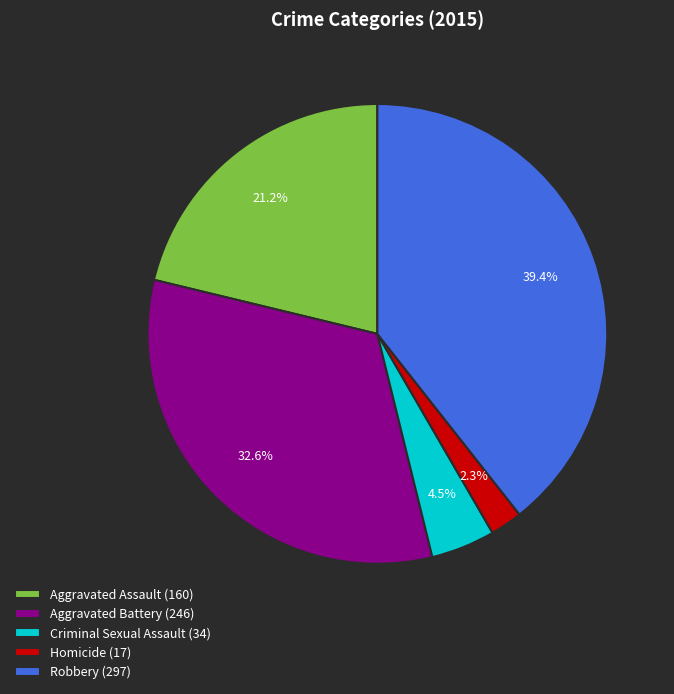

What is the ratio of the value at Robbery to the value at Aggravated Battery?

1.2